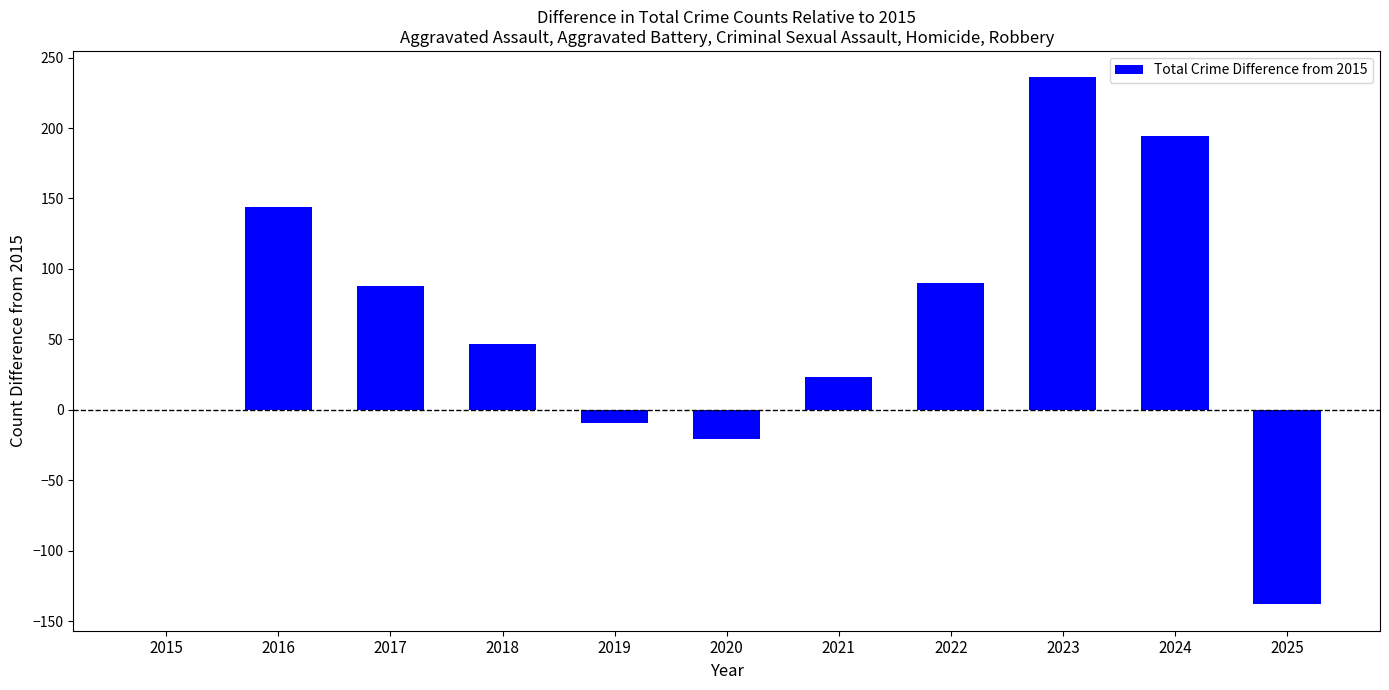

What is the maximum value shown in the chart?

236